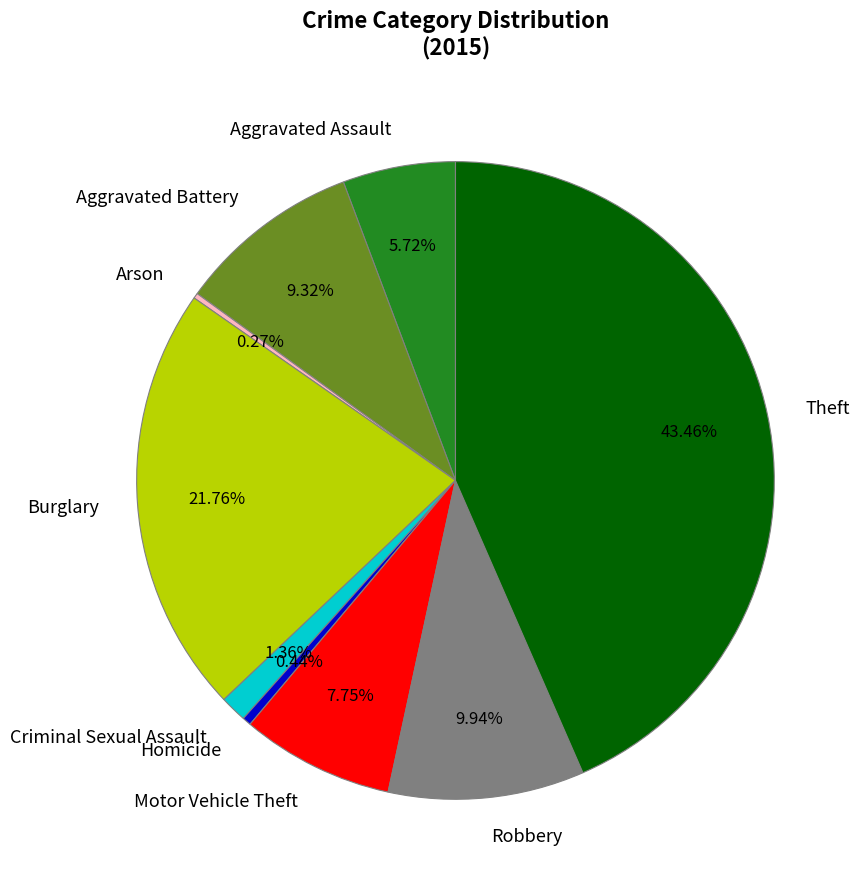

Does Criminal Sexual Assault represent more than half of the total?

No